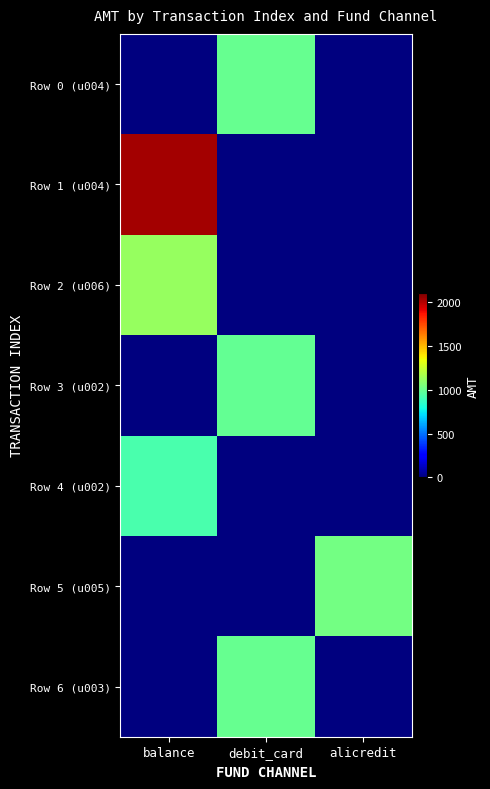

Rank the series at alicredit from lowest to highest value.

Row 0 (u004), Row 1 (u004), Row 2 (u006), Row 3 (u002), Row 4 (u002), Row 6 (u003), Row 5 (u005)